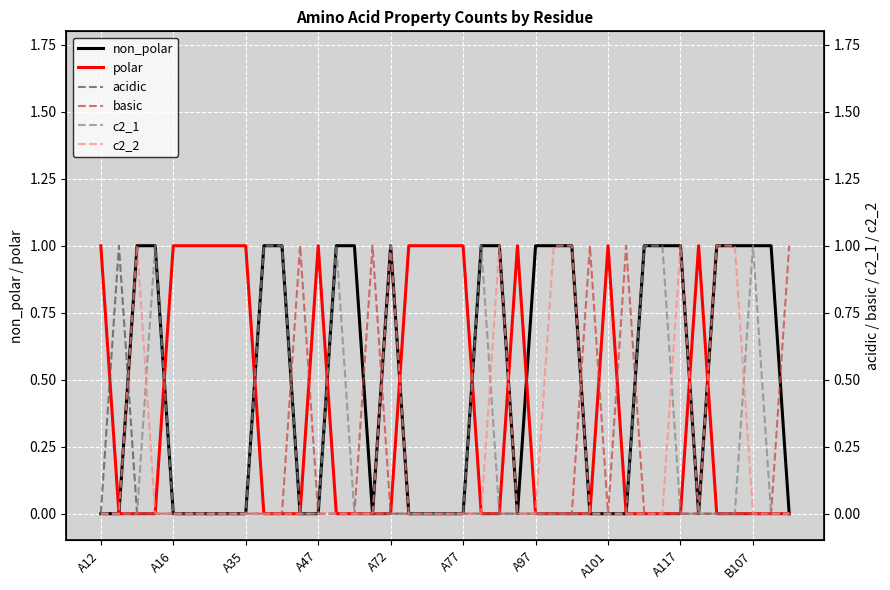

At how many categories does at least one series exceed 0?

39